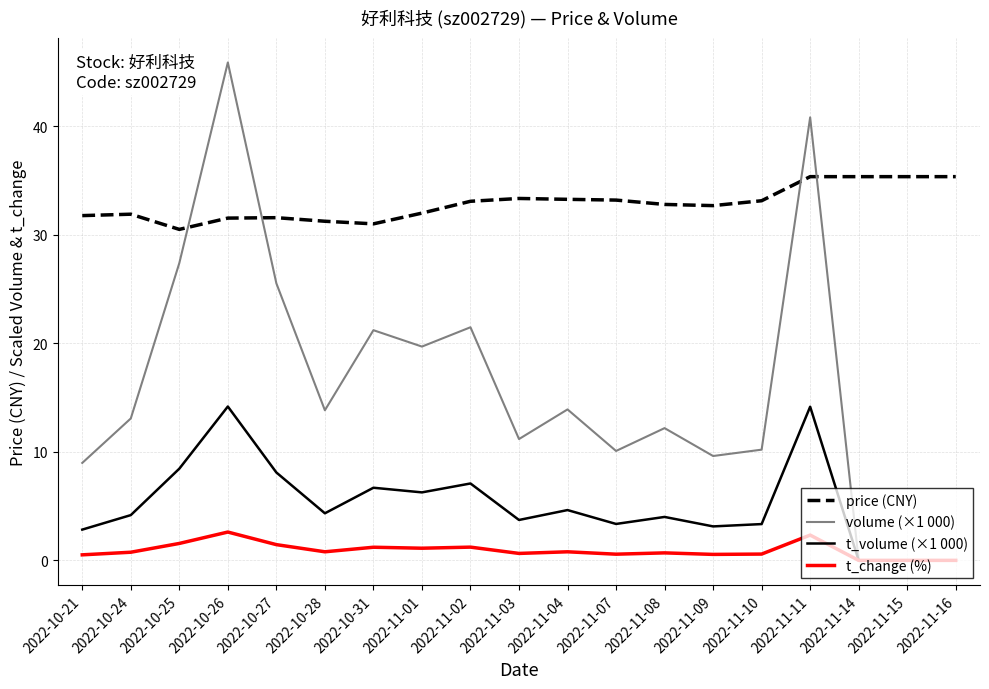

What is the maximum value for t_change (%)?

2.6